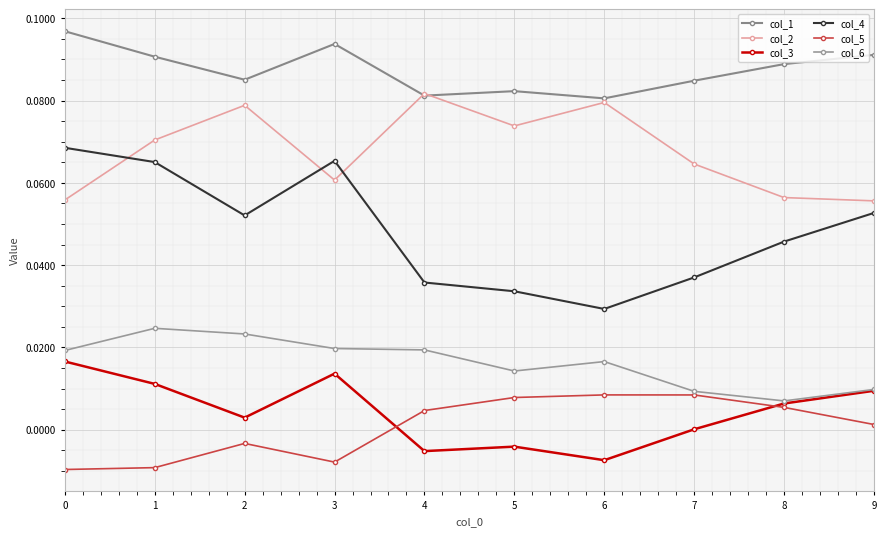

How many distinct data groups are displayed?

6